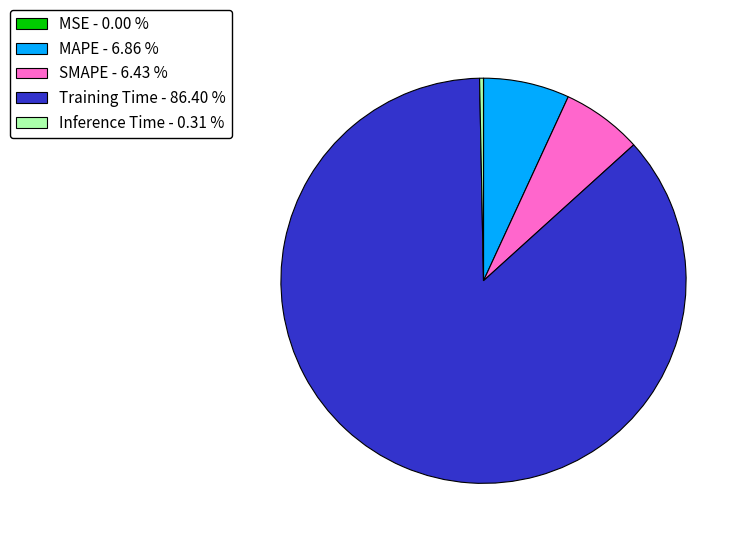

Combined, do Inference Time - 0.31 % and SMAPE - 6.43 % account for over 50%?

No